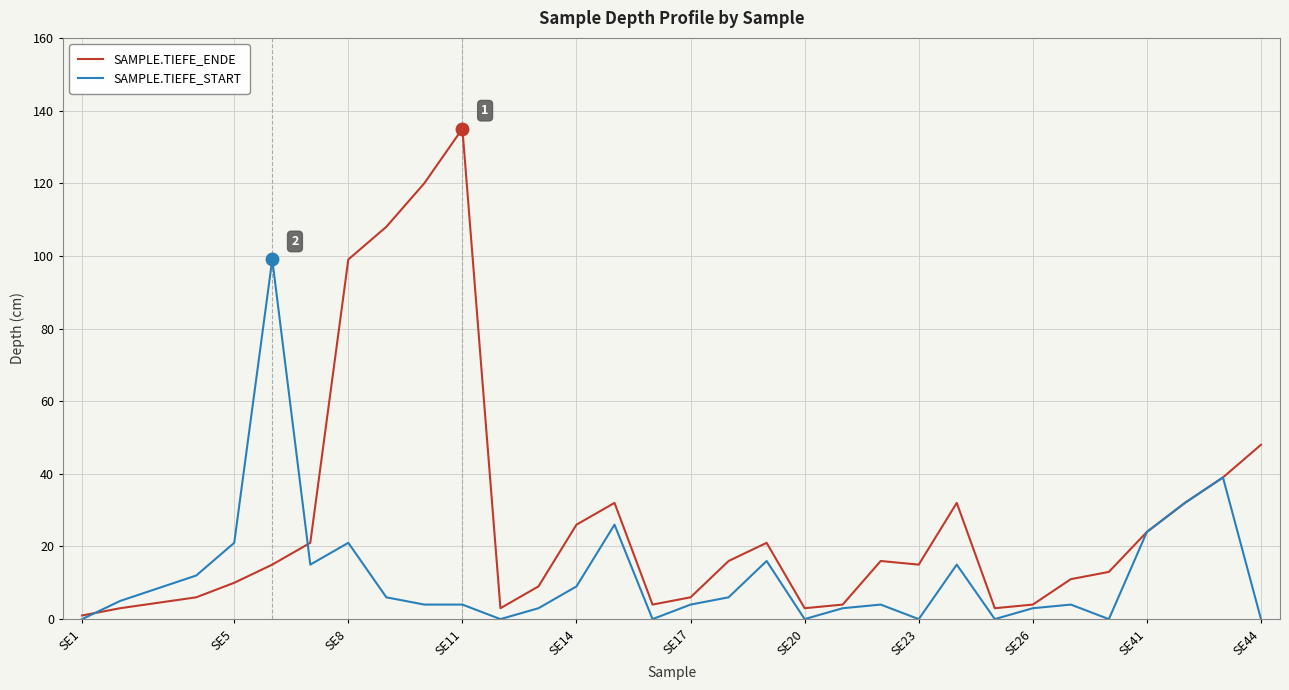

What is the maximum value shown in the chart?

135